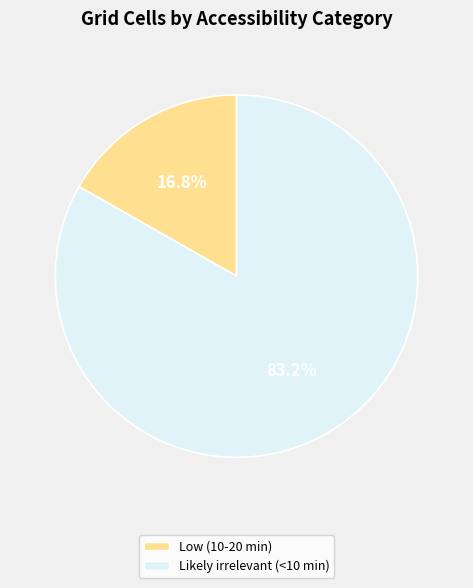

To the nearest percent, what is the difference between the largest and smallest slice percentages?

66%